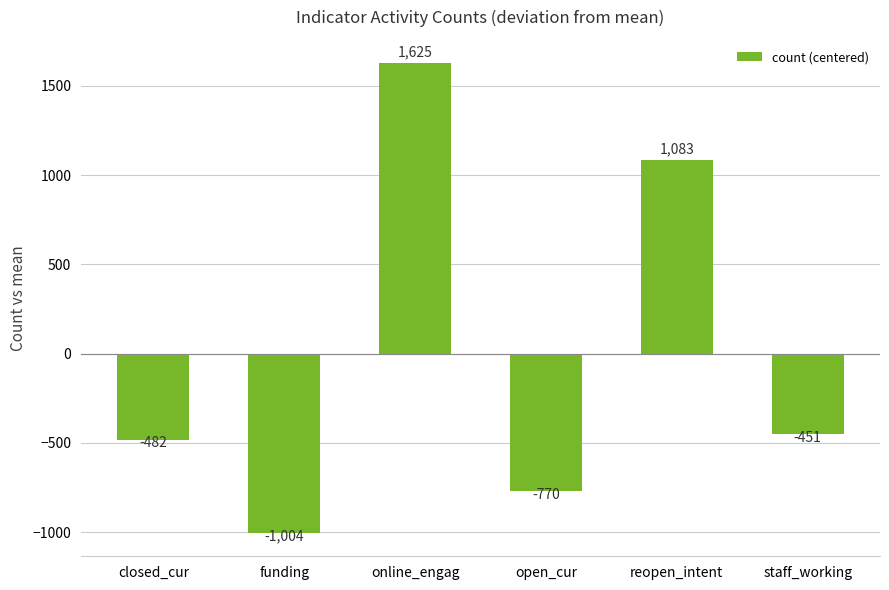

Rank the categories by value from lowest to highest.

funding, open_cur, closed_cur, staff_working, reopen_intent, online_engag